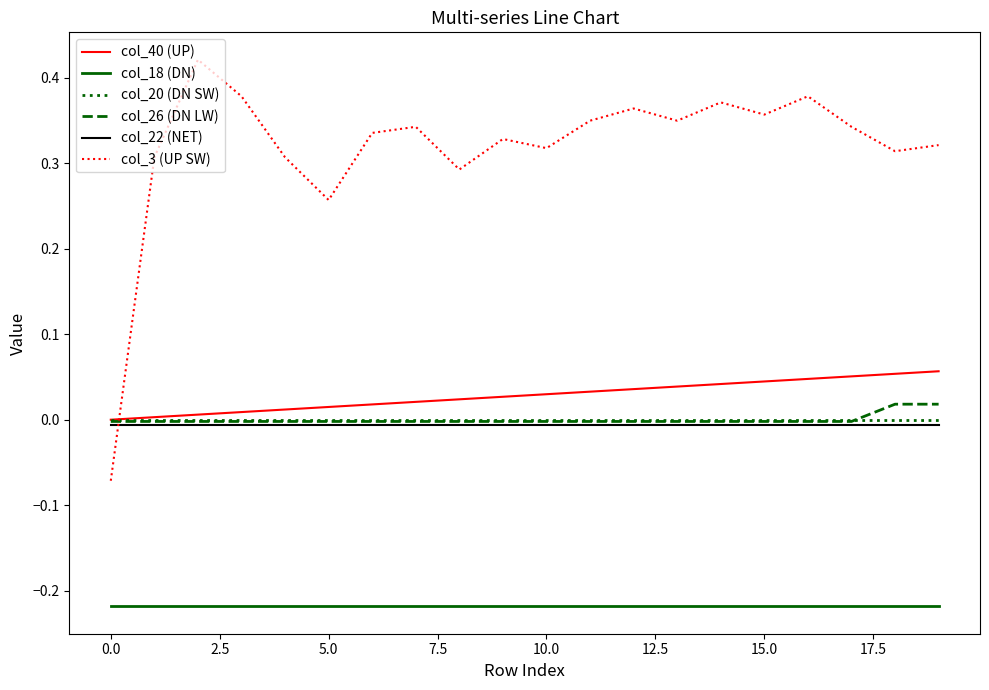

How many times do col_40 (UP) and col_3 (UP SW) cross each other?

1